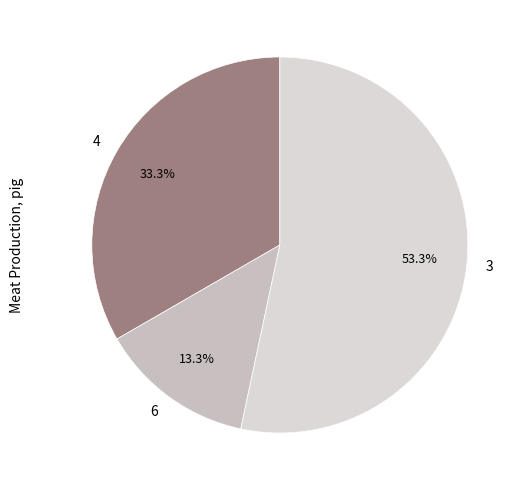

To the nearest percent, what percentage of the pie is 4?

33%